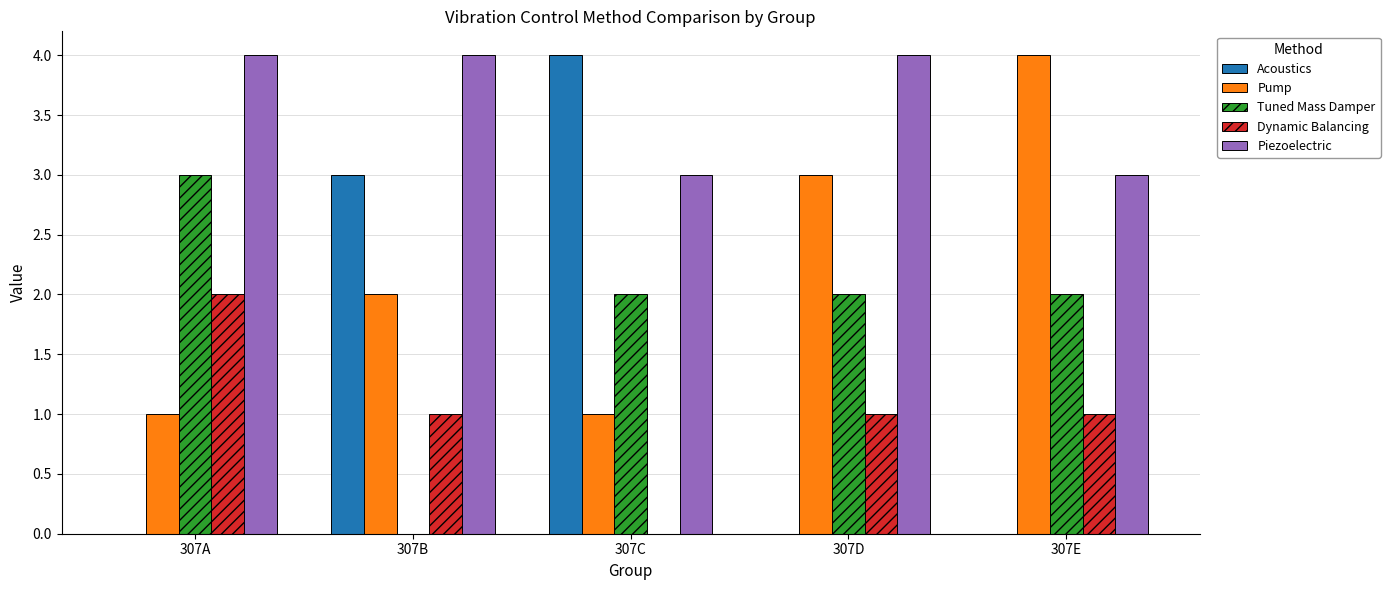

What is the sum of all Dynamic Balancing values?

5.0